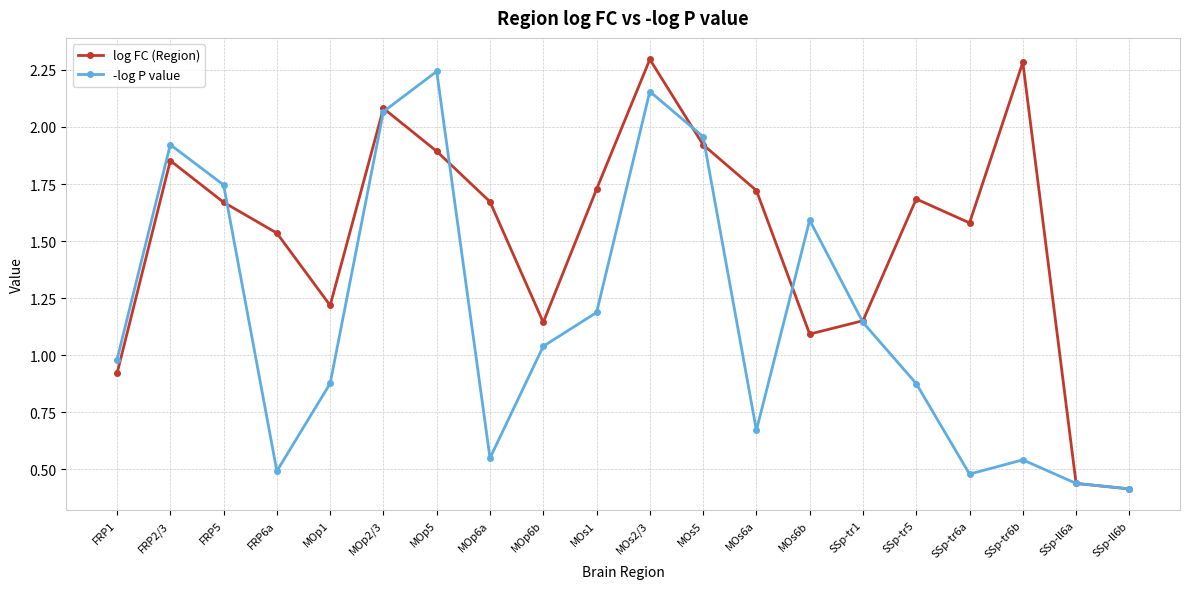

What is the label of the 20th point from the right?

FRP1